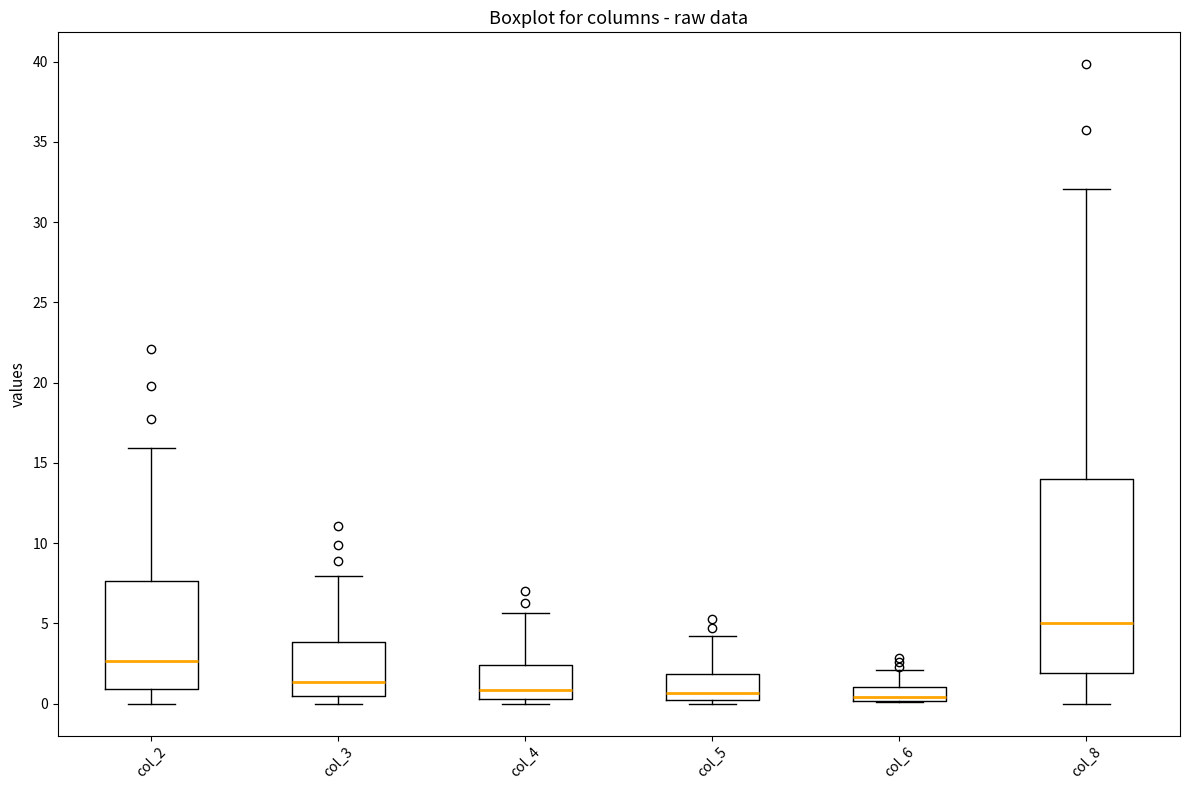

Which box is the tallest, from its lower edge to its upper edge?

col_8